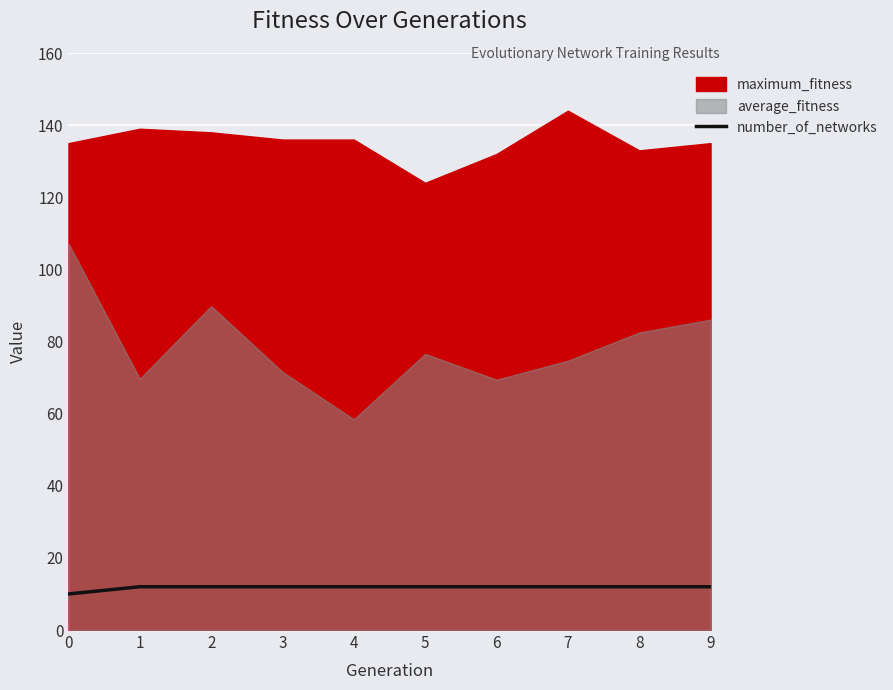

True or false: number_of_networks has a value of 12 at 4.

True